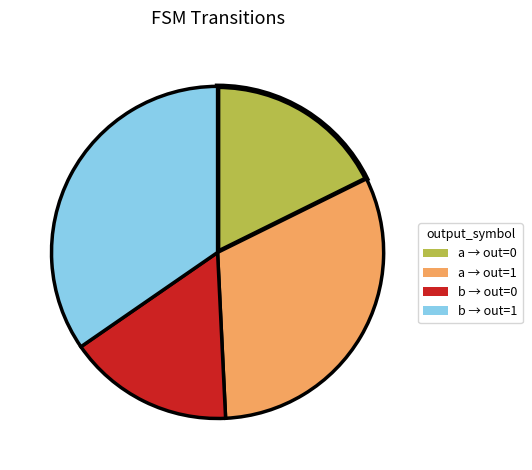

Approximately how many times larger is the value at b → out=0 compared to a → out=1?

0.5